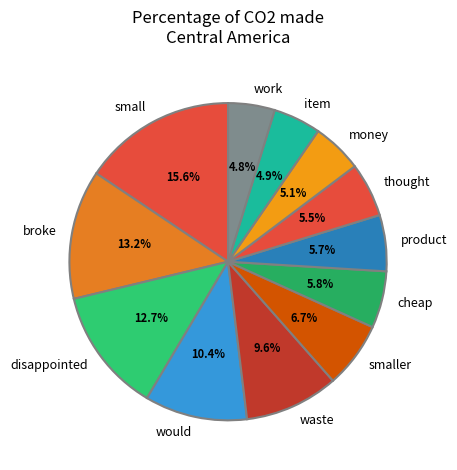

What is the largest slice in the pie chart?

small